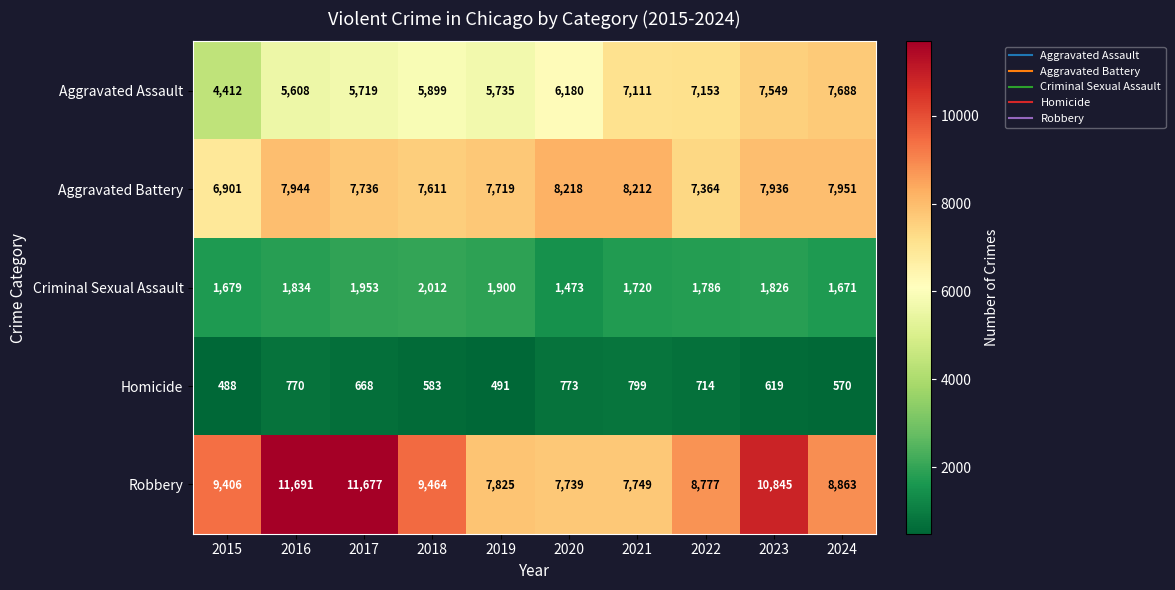

What is the average value of the Robbery series?

9404